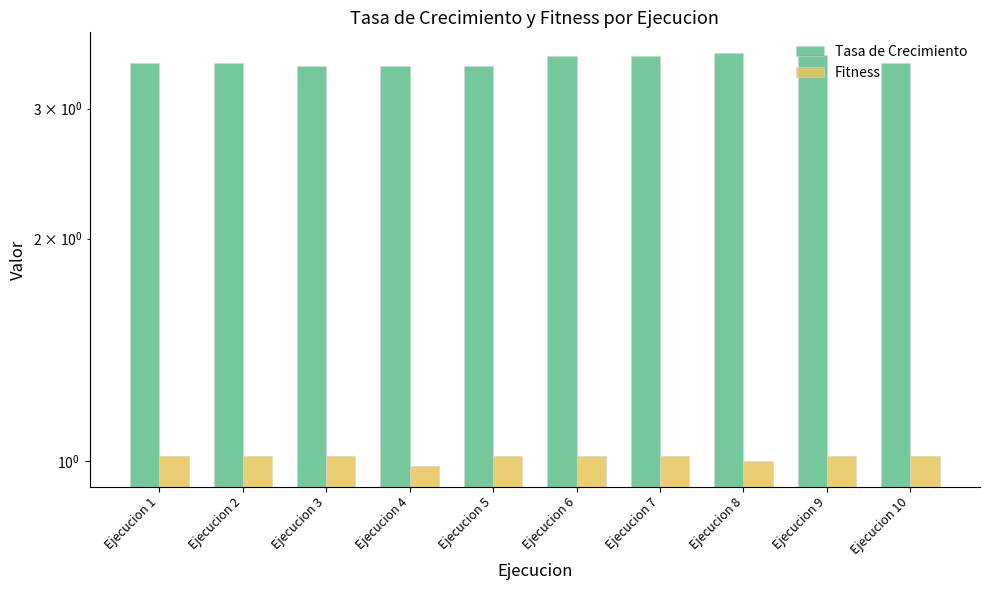

What value does the Tasa de Crecimiento series have at Ejecucion 3?

3.4